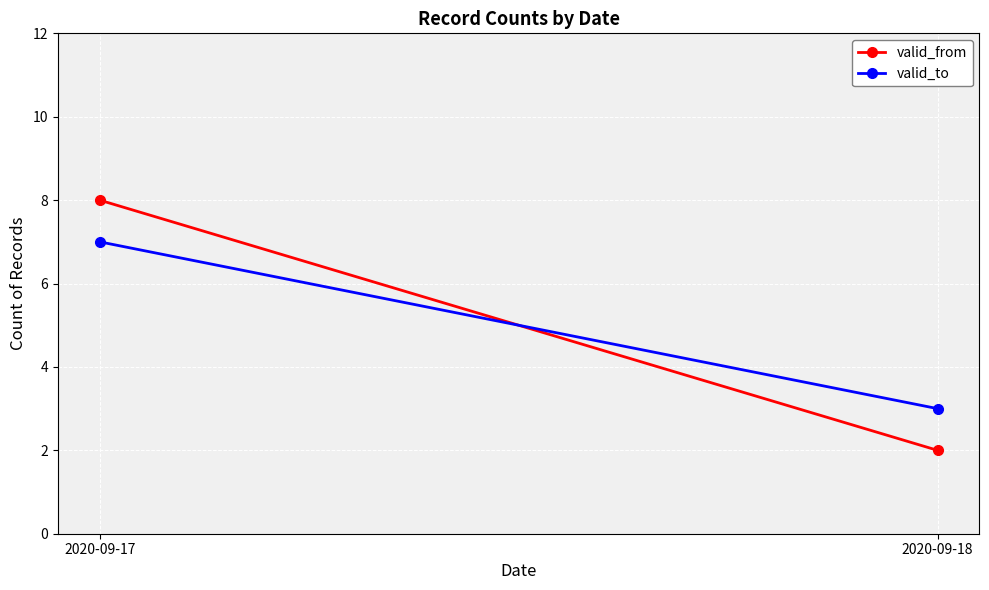

Reading left to right, transcribe all the data shown in this chart.

valid_from: 8	2
valid_to: 7	3